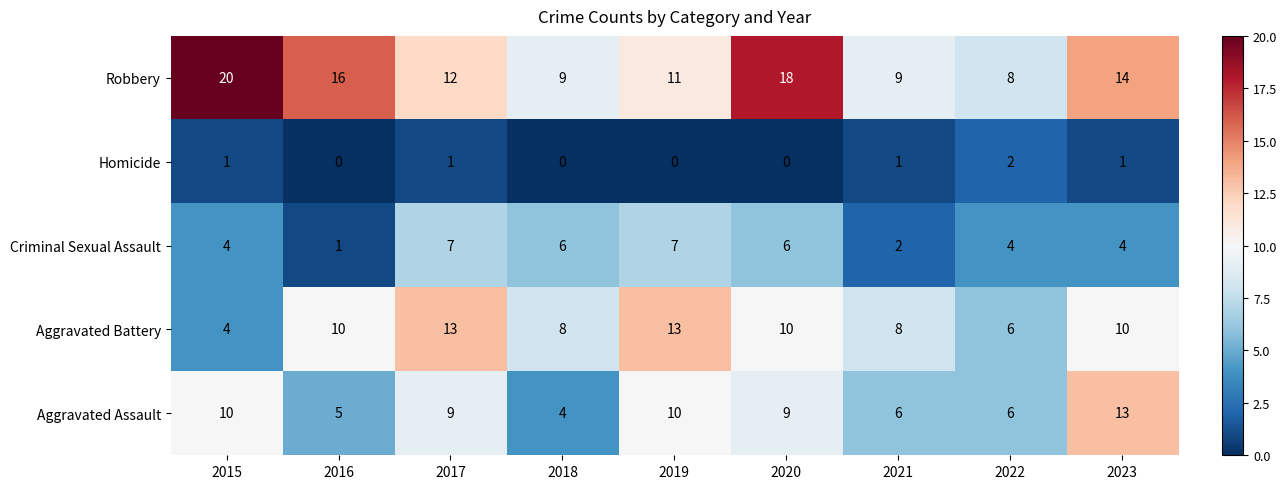

What is the spread (max minus min) of values at 2015?

19